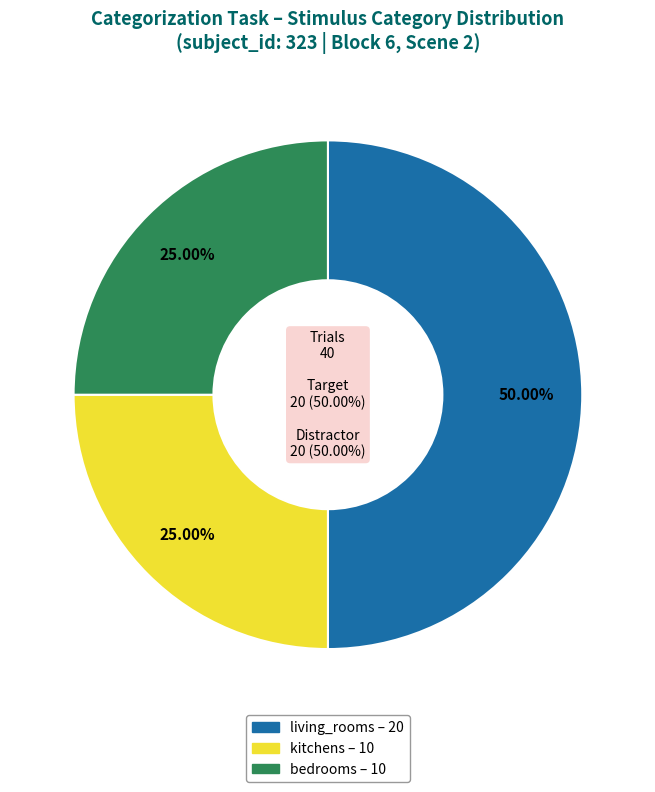

Is the sum of living_rooms and bedrooms greater than half?

Yes